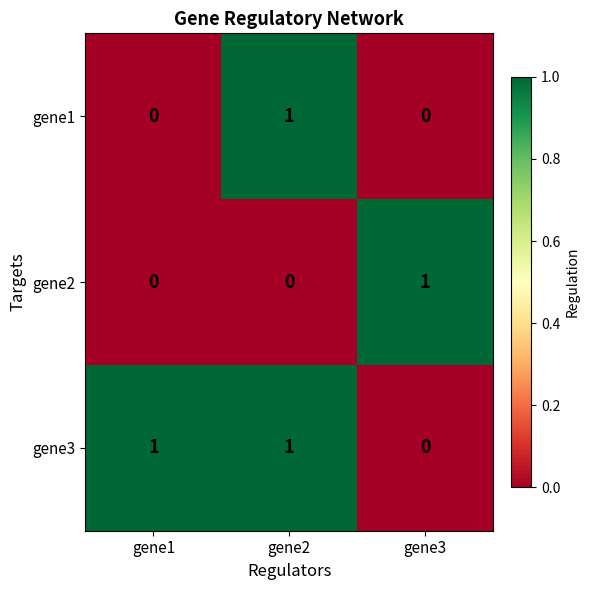

At which label is gene3 closest to 0?

gene3